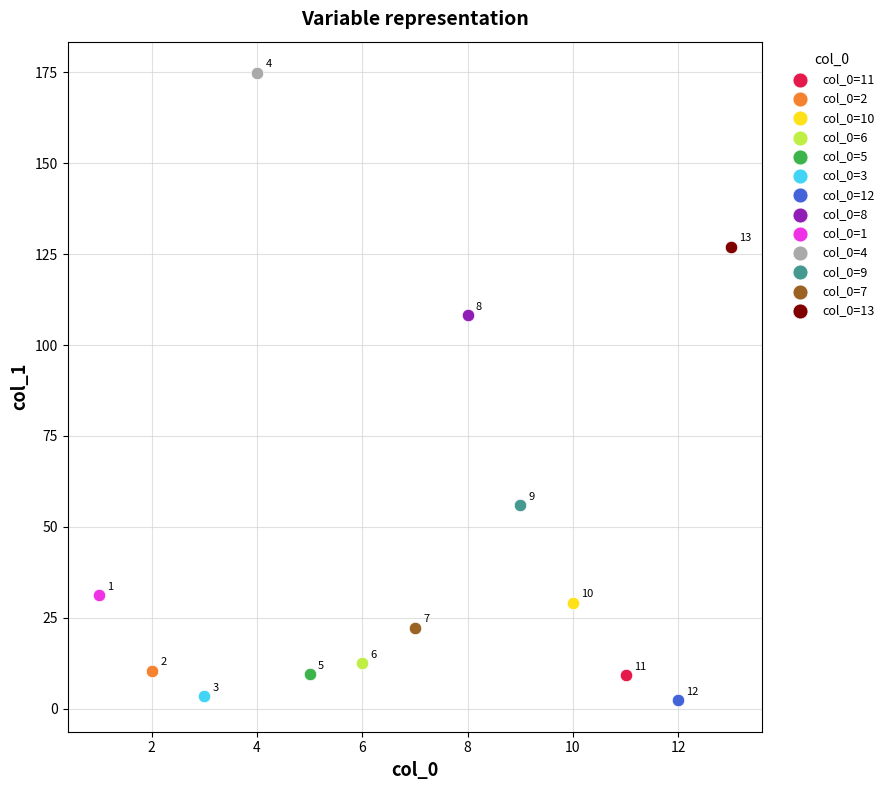

What are all the series names shown in the legend?

col_0=11, col_0=2, col_0=10, col_0=6, col_0=5, col_0=3, col_0=12, col_0=8, col_0=1, col_0=4, col_0=9, col_0=7, col_0=13